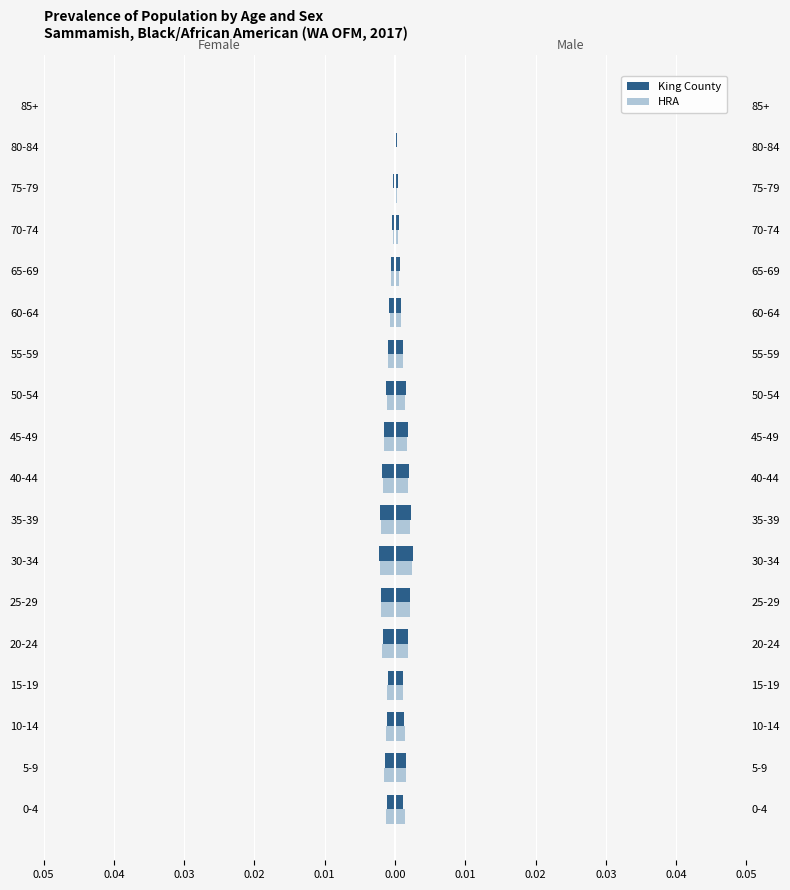

How many groups of bars are there?

18